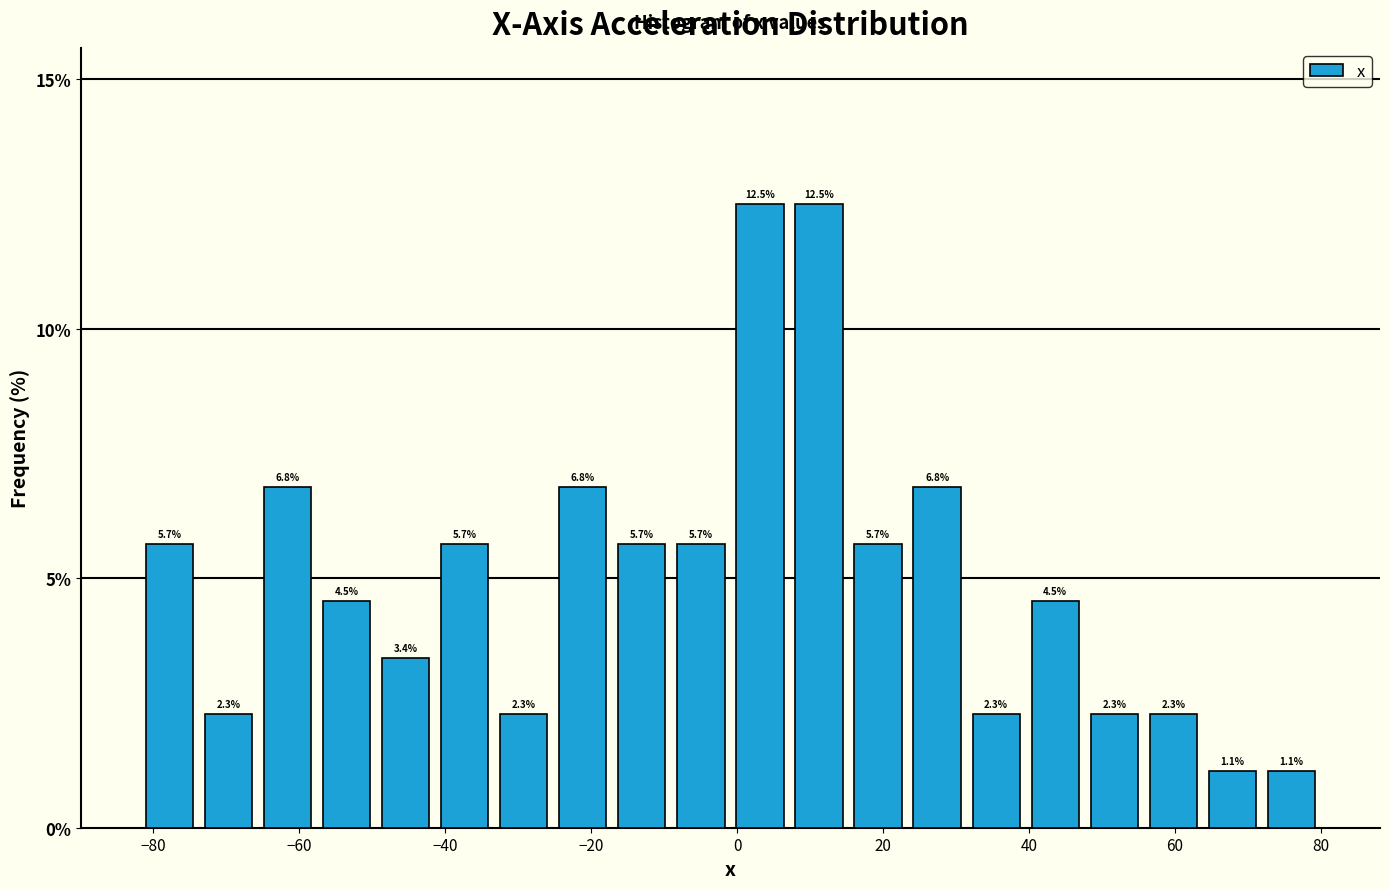

What is the height of the bar covering -74 to -66 on the x-axis? The bar edges are not printed on the chart, so give them approximately, as read against the axis.

2.3